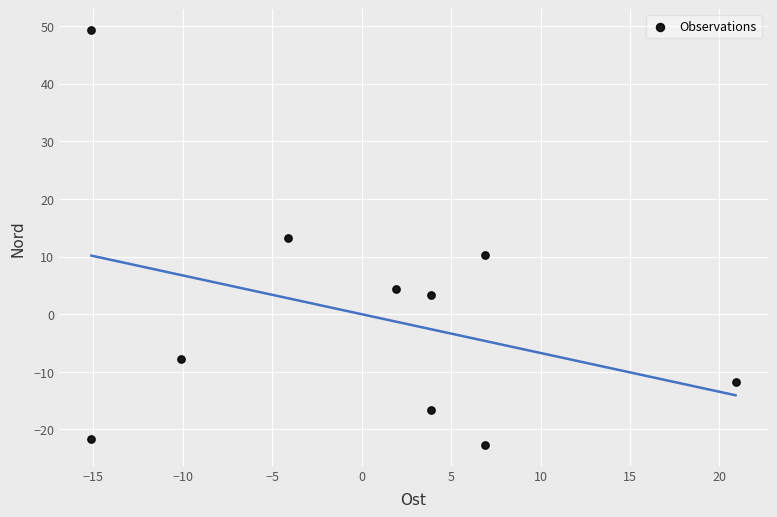

What is the range of X values (max minus min)?

36.0